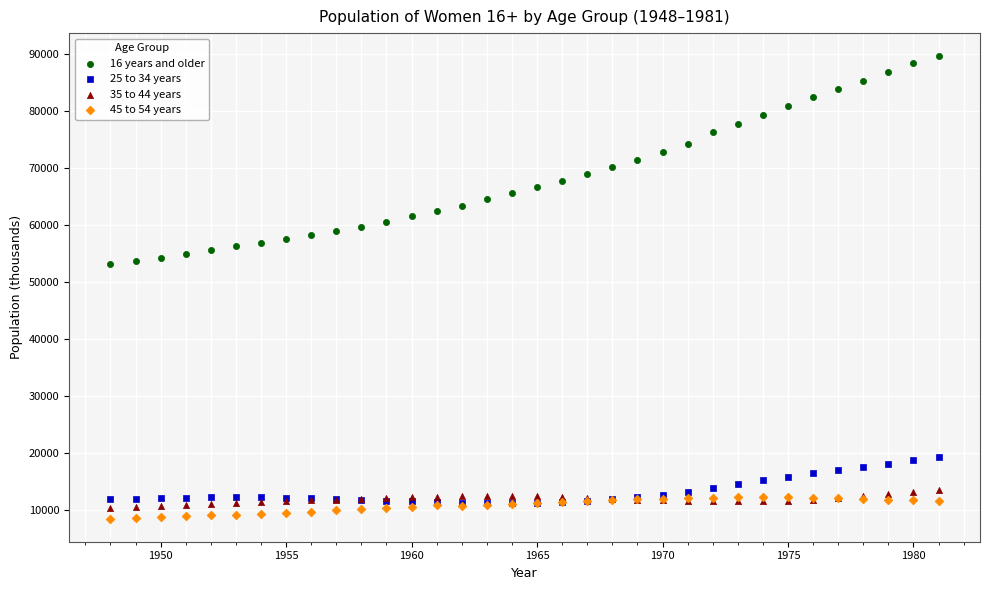

What are all the series names shown in the legend?

16 years and older, 25 to 34 years, 35 to 44 years, 45 to 54 years